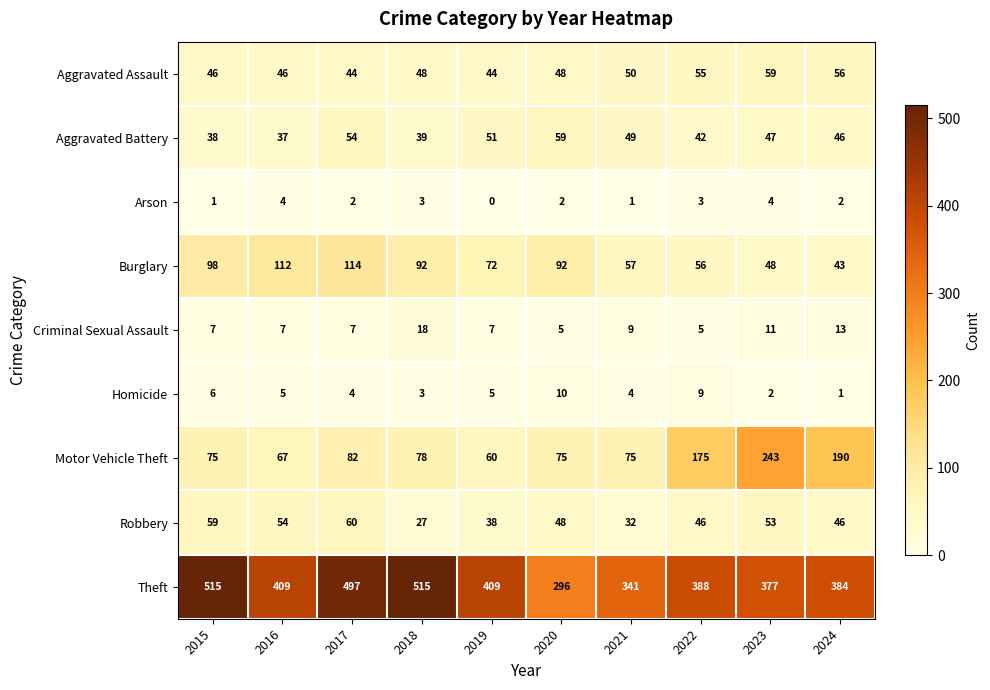

Rank the series at 2022 from lowest to highest value.

Arson, Criminal Sexual Assault, Homicide, Aggravated Battery, Robbery, Aggravated Assault, Burglary, Motor Vehicle Theft, Theft